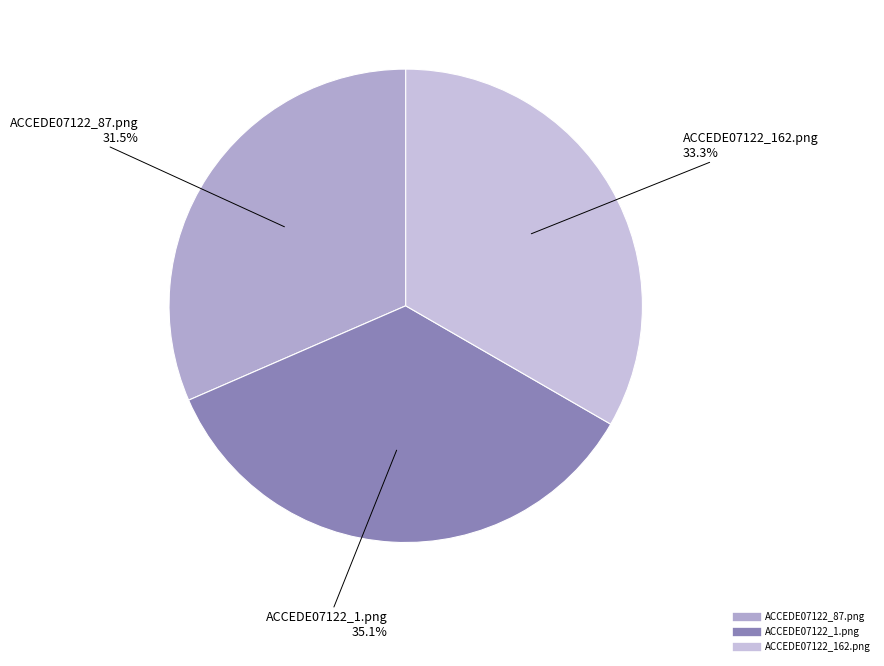

Count the number of slices in the pie.

3